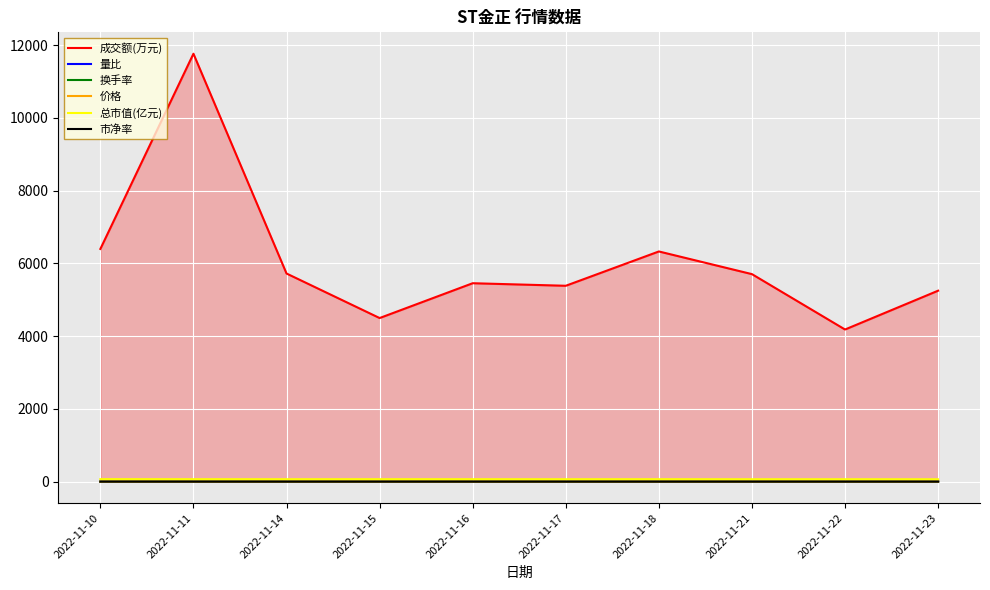

Is the value of 成交额(万元) at 2022-11-14 greater than the value of 价格 at 2022-11-14?

Yes